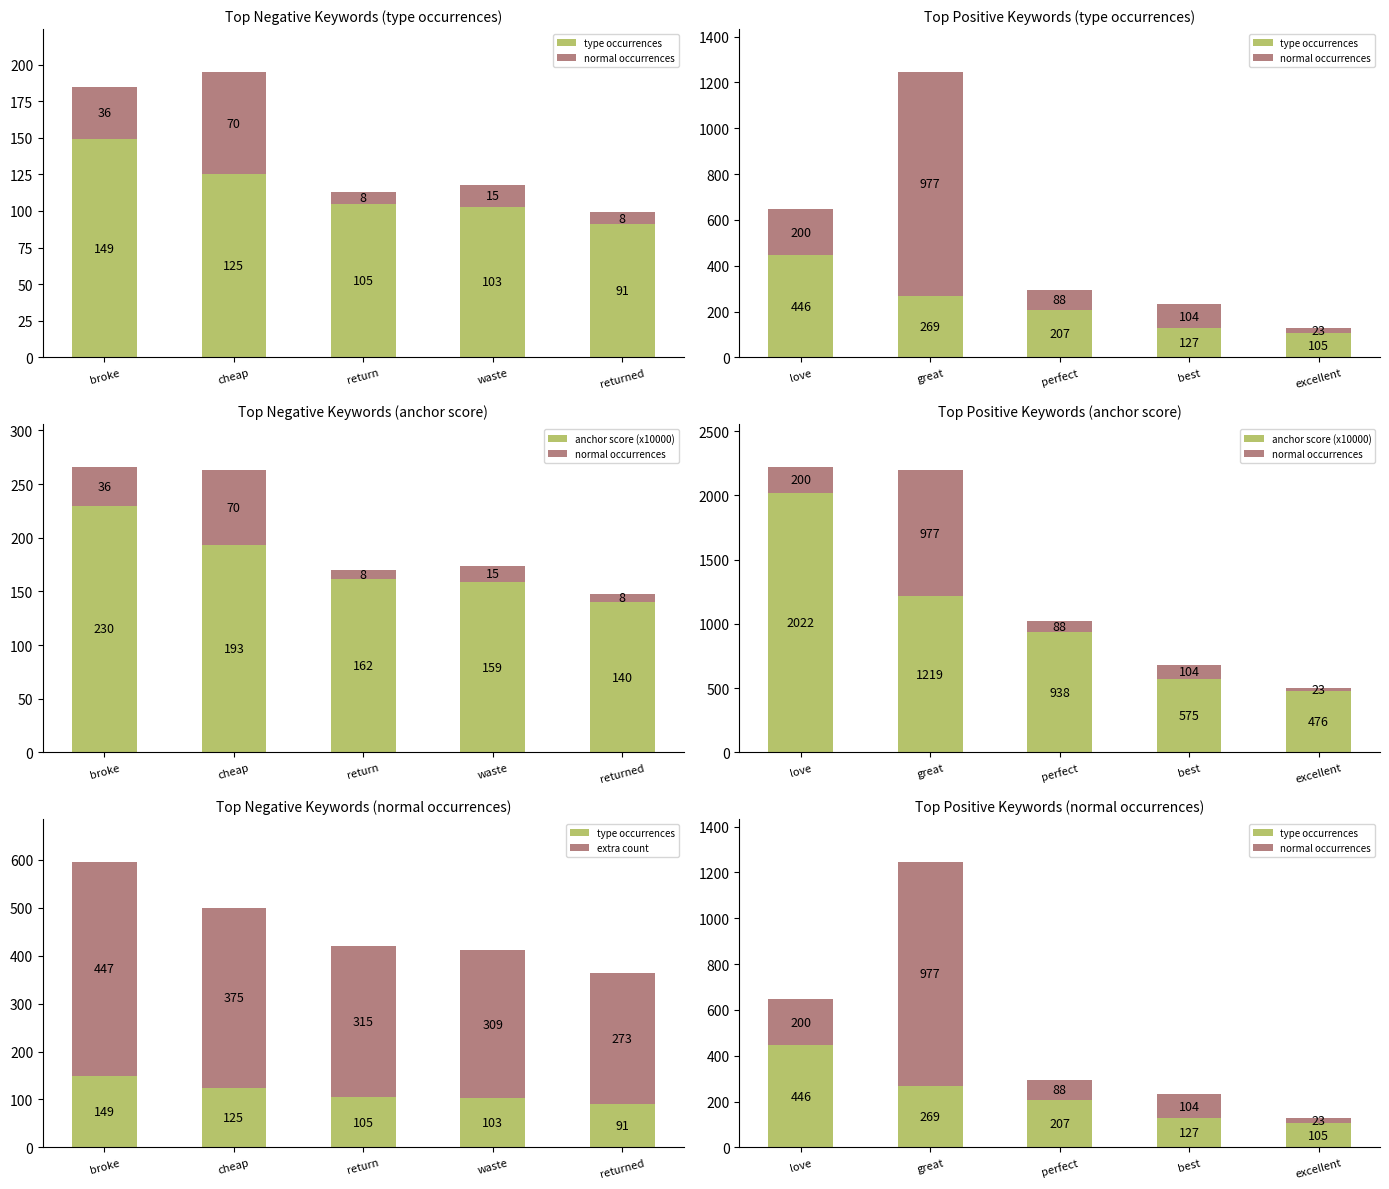

At which category is the sum across all series the highest?

broke